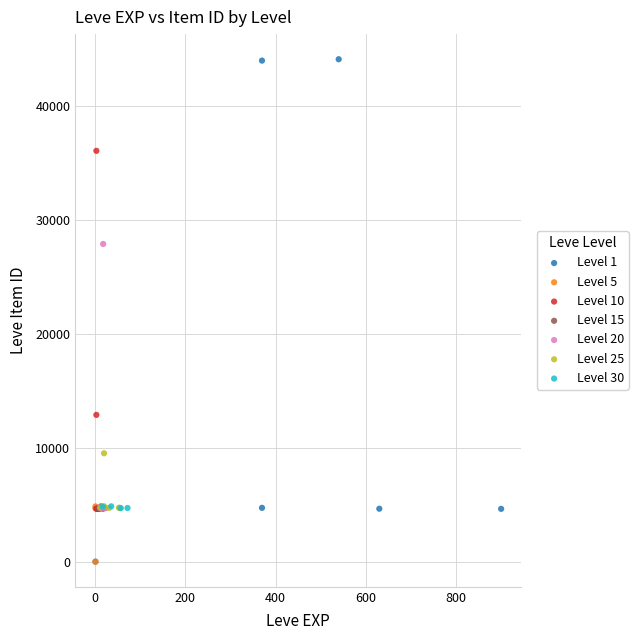

Which series has the largest Y range (max minus min)?

Level 1